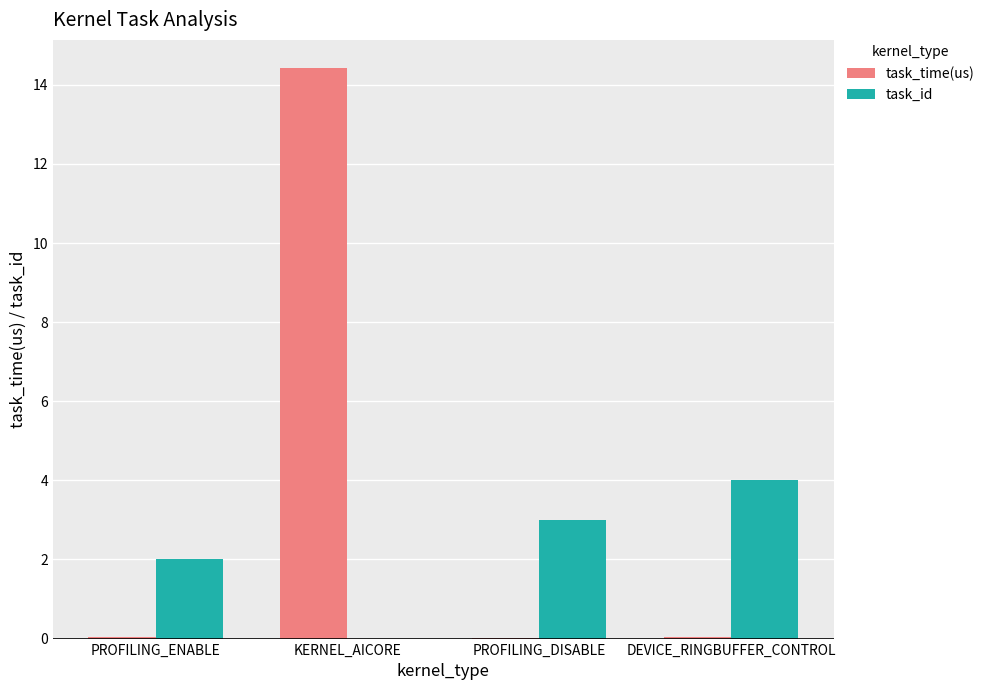

Which series has the largest range (max minus min)?

task_time(us)